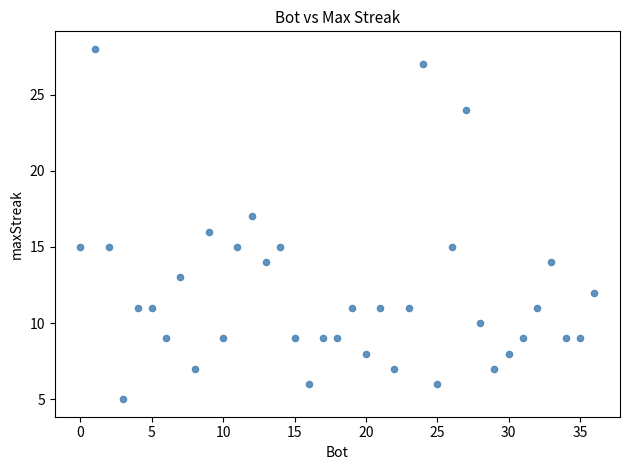

What is the range of X values (max minus min)?

36